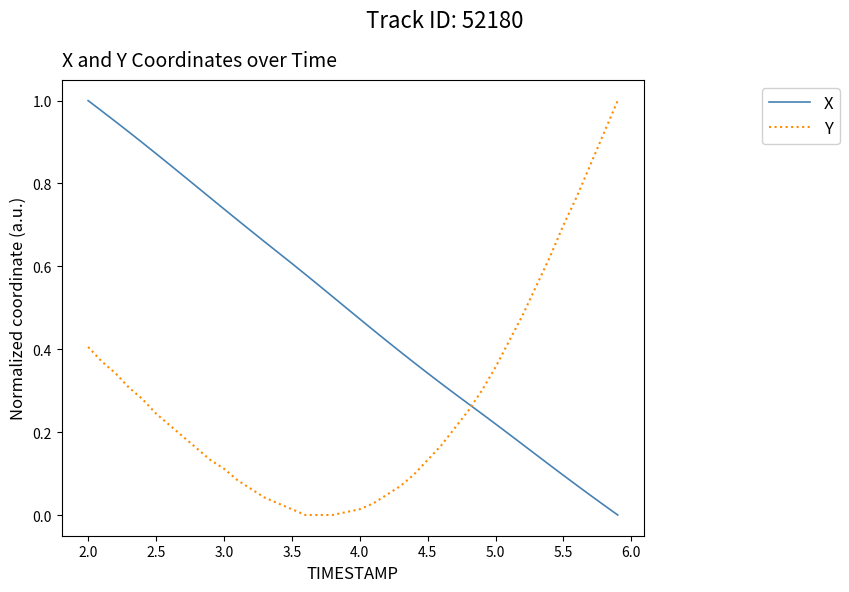

How many times do X and Y cross each other?

1